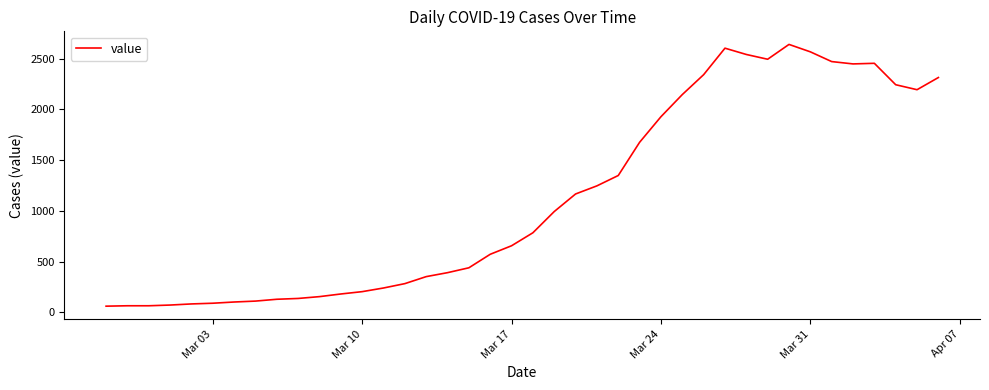

Is this an area chart (filled region under the line)?

No